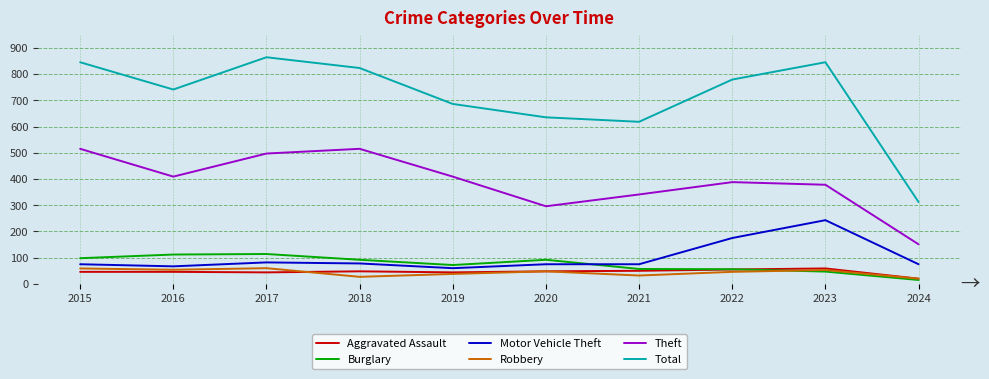

What is the highest value of the Robbery series?

60